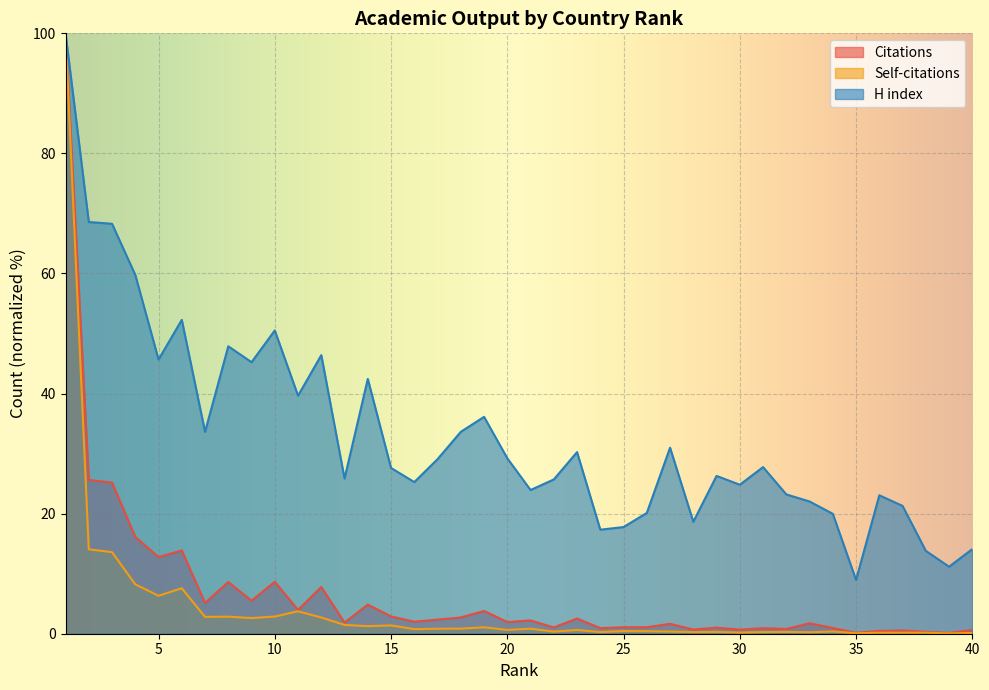

The H index series shows 17.3 at 24. True or false?

True